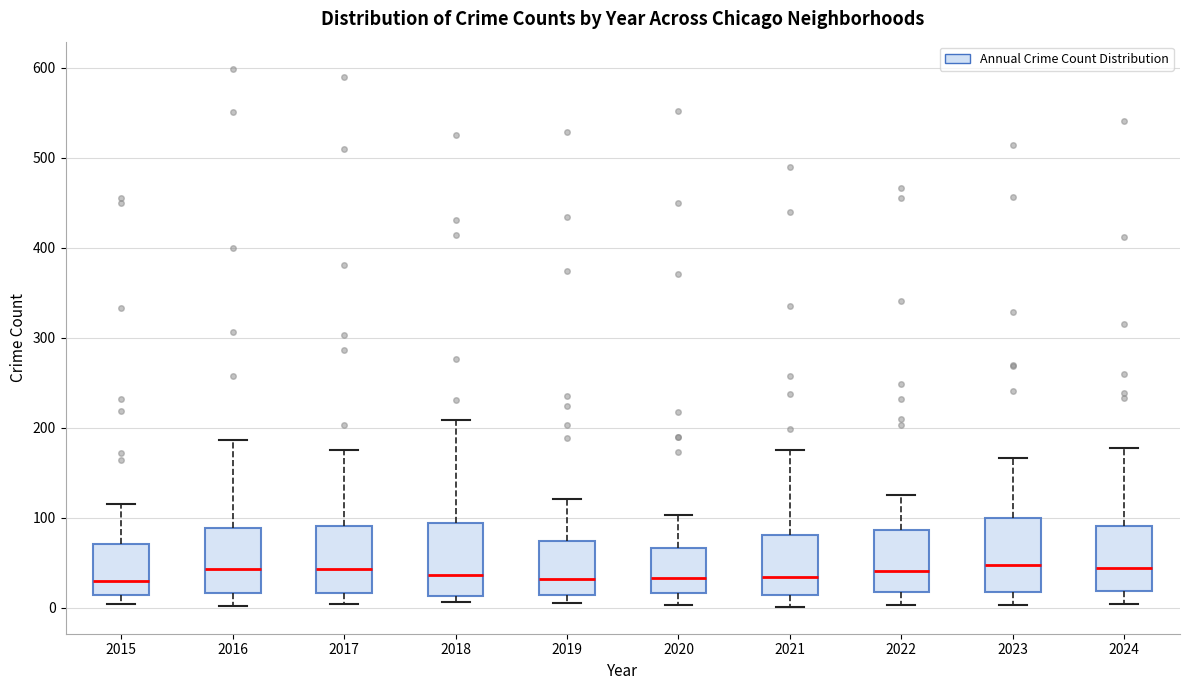

Reading left to right, read every box against the y-axis: the position of its median line, the range the box covers, and the ends of its whiskers. The values are not printed on the chart, so give them approximately, as read against the axis.

2015: median 30, box 10 to 70, whiskers 0 to 120
2016: median 40, box 20 to 90, whiskers 0 to 190
2017: median 40, box 20 to 90, whiskers 0 to 180
2018: median 40, box 10 to 90, whiskers 10 (just below the box's lower edge) to 210
2019: median 30, box 10 to 70, whiskers 10 (just below the box's lower edge) to 120
2020: median 30, box 20 to 70, whiskers 0 to 100
2021: median 30, box 10 to 80, whiskers 0 to 180
2022: median 40, box 20 to 90, whiskers 0 to 130
2023: median 50, box 20 to 100, whiskers 0 to 170
2024: median 40, box 20 to 90, whiskers 0 to 180